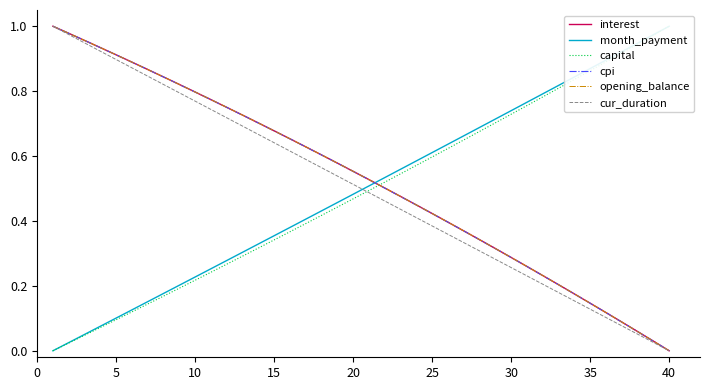

How many data points in cur_duration are above 0?

39